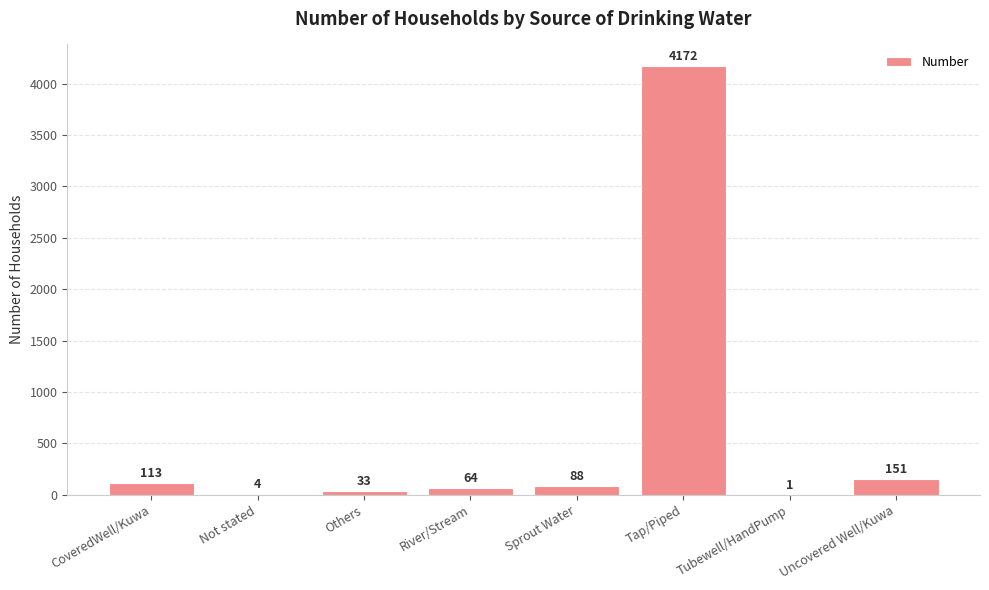

What is the sum of the values at Not stated and River/Stream?

68